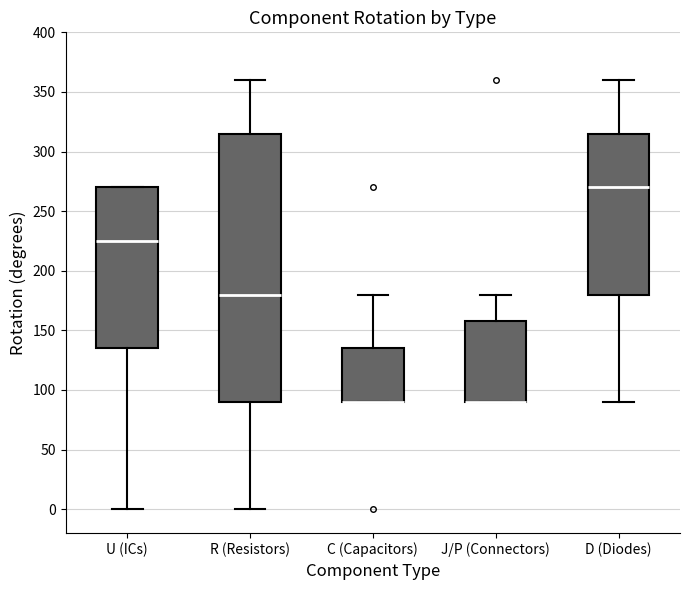

Reading left to right, read every box against the y-axis: the position of its median line, the range the box covers, and the ends of its whiskers. The values are not printed on the chart, so give them approximately, as read against the axis.

U (ICs): median 225, box 135 to 270, whiskers 0 to 270
R (Resistors): median 180, box 90 to 315, whiskers 0 to 360
C (Capacitors): median 90 (drawn on the box's lower edge), box 90 to 135, whiskers 90 to 180
J/P (Connectors): median 90 (drawn on the box's lower edge), box 90 to 160, whiskers 90 to 180
D (Diodes): median 270, box 180 to 315, whiskers 90 to 360